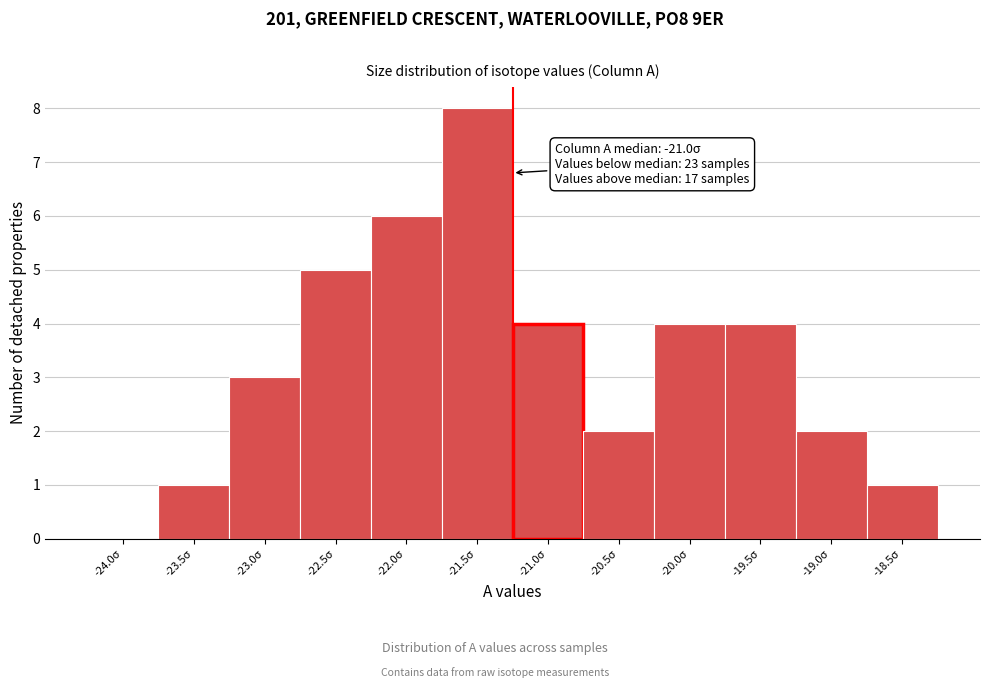

Reading left to right, extract all data points from this chart.

-24.0σ=0	-23.5σ=1	-23.0σ=3	-22.5σ=5	-22.0σ=6	-21.5σ=8	-21.0σ=4	-20.5σ=2	-20.0σ=4	-19.5σ=4	-19.0σ=2	-18.5σ=1